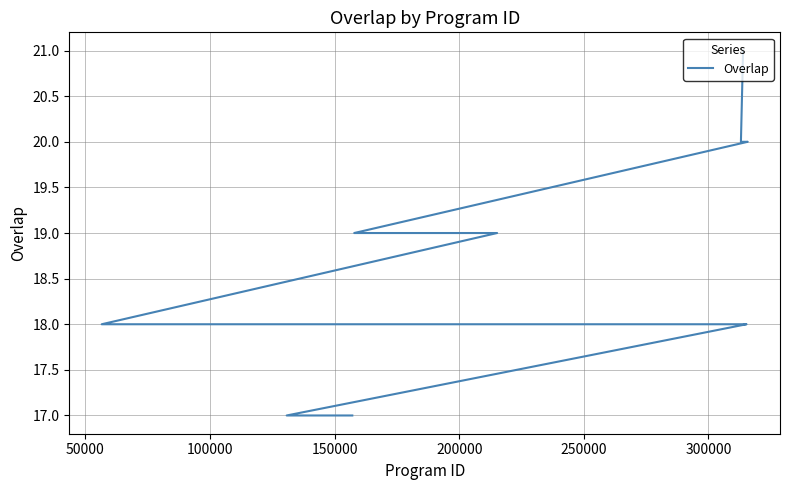

True or false: the data shows 28 at 21.

False